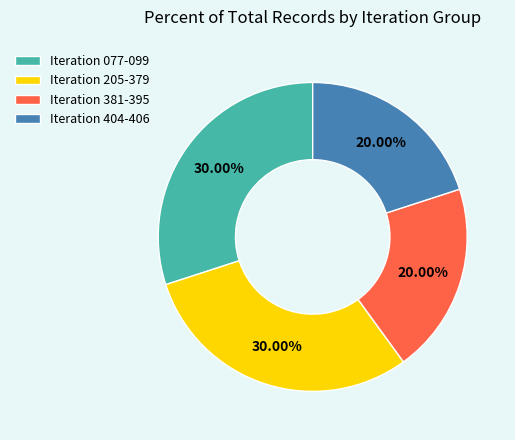

Combined, do Iteration 205-379 and Iteration 077-099 account for over 50%?

Yes